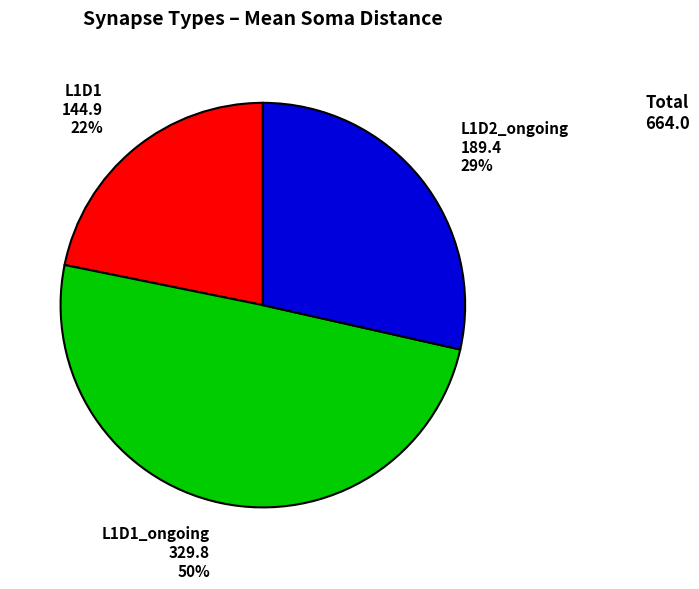

To the nearest percent, what is the average slice percentage?

33%